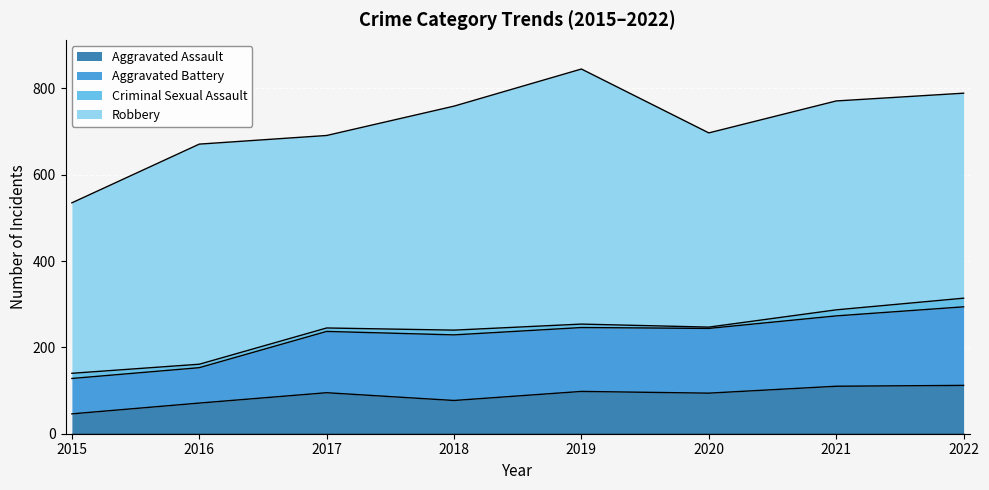

What is the difference between the second highest and second lowest values in the Aggravated Assault series?

39